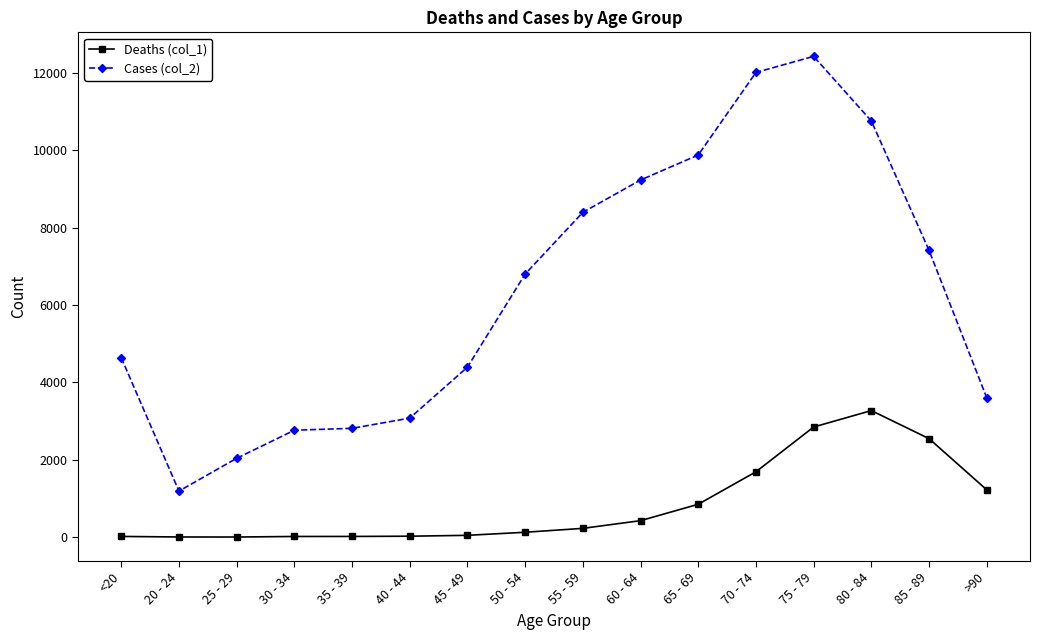

Which series has the widest spread of values?

Cases (col_2)